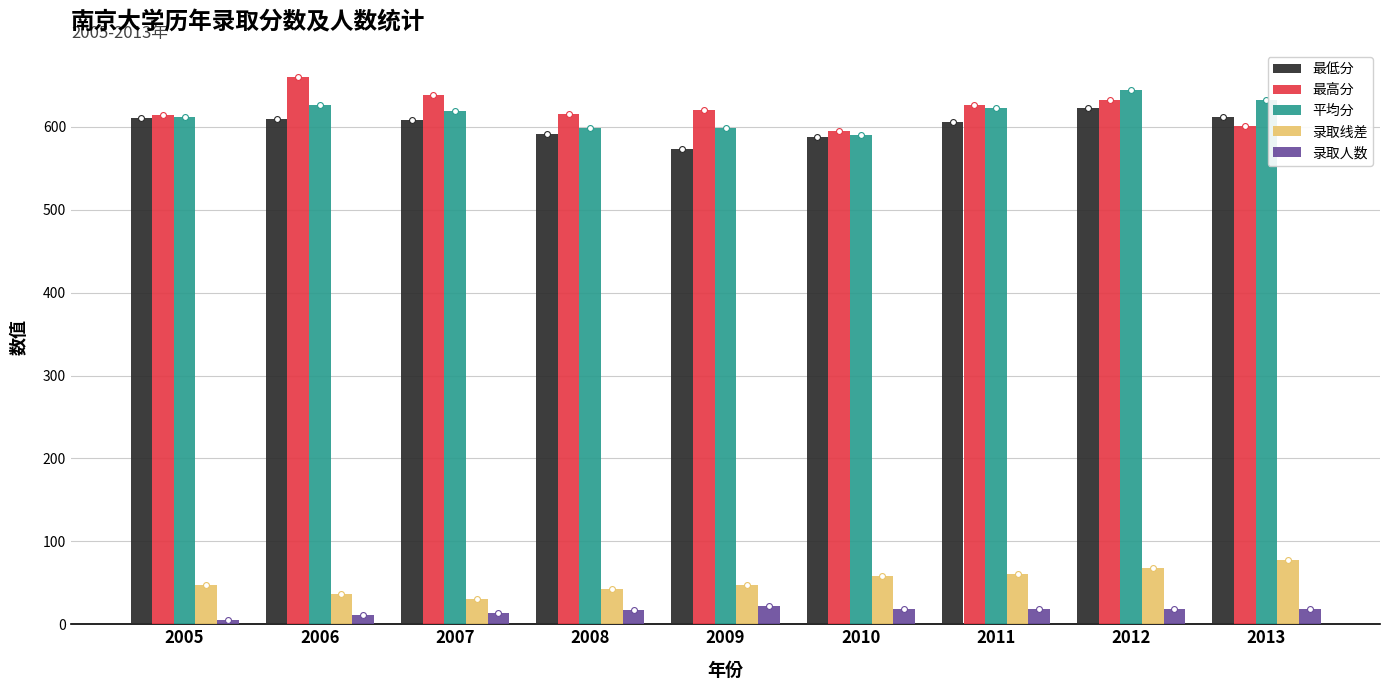

What is the total value across all series at 2005?

1889